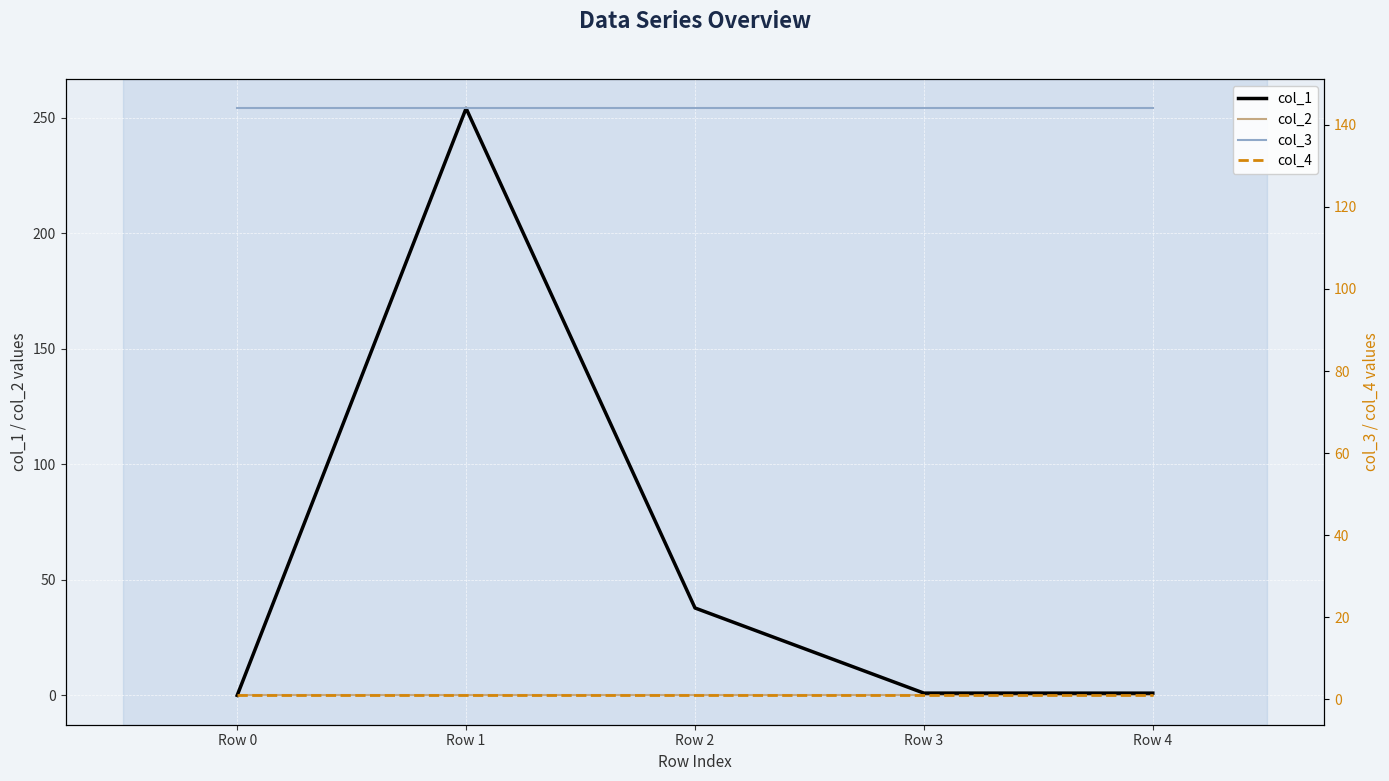

True or false: col_2 has more than 1 points higher than both neighbors.

False